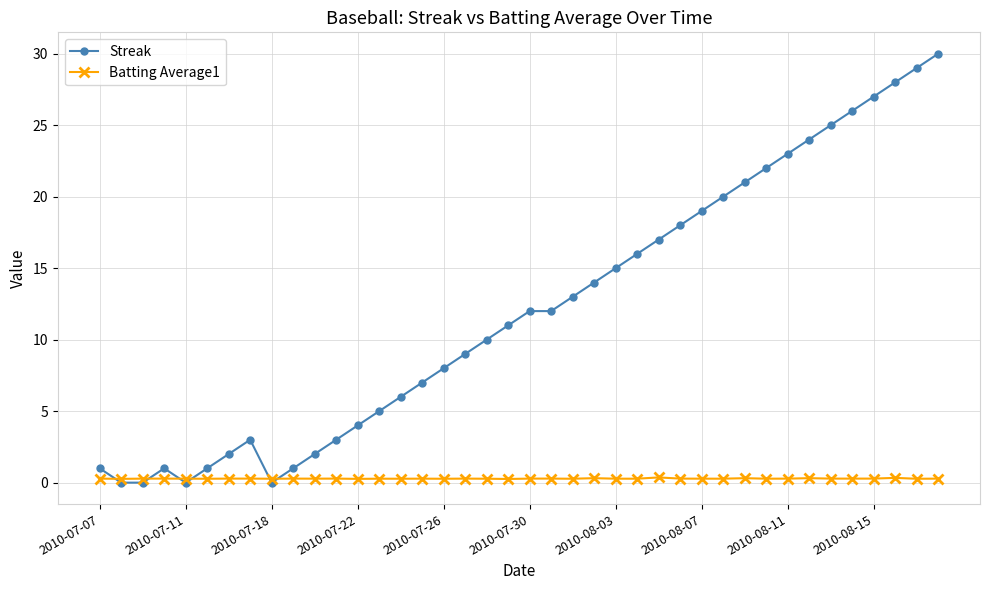

Which series has the largest range (max minus min)?

Streak